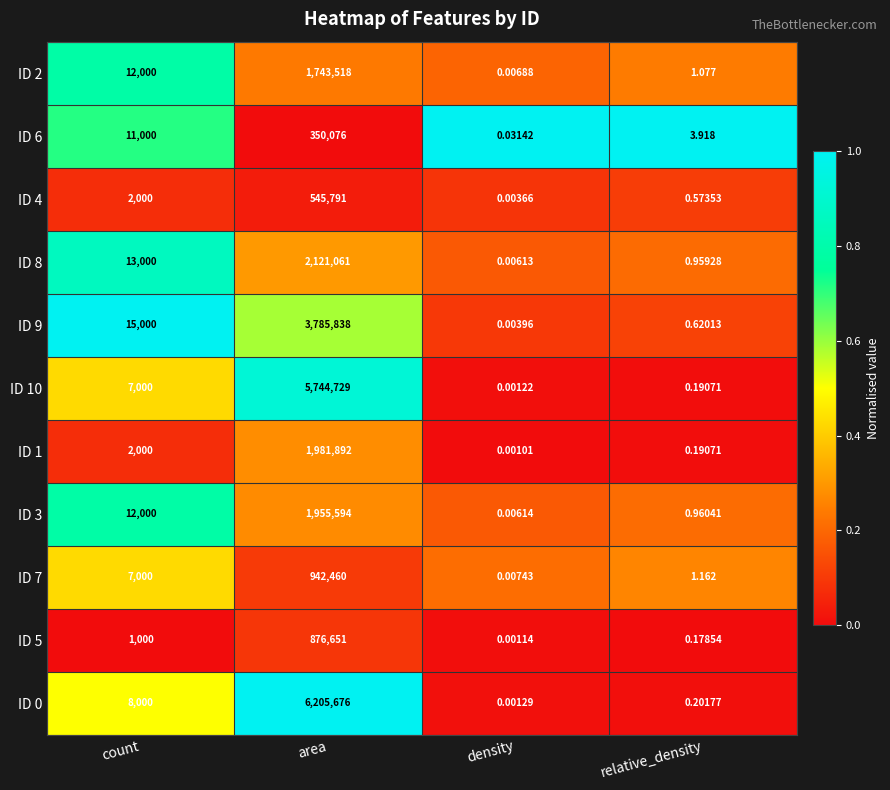

Count the number of data series in this chart.

11